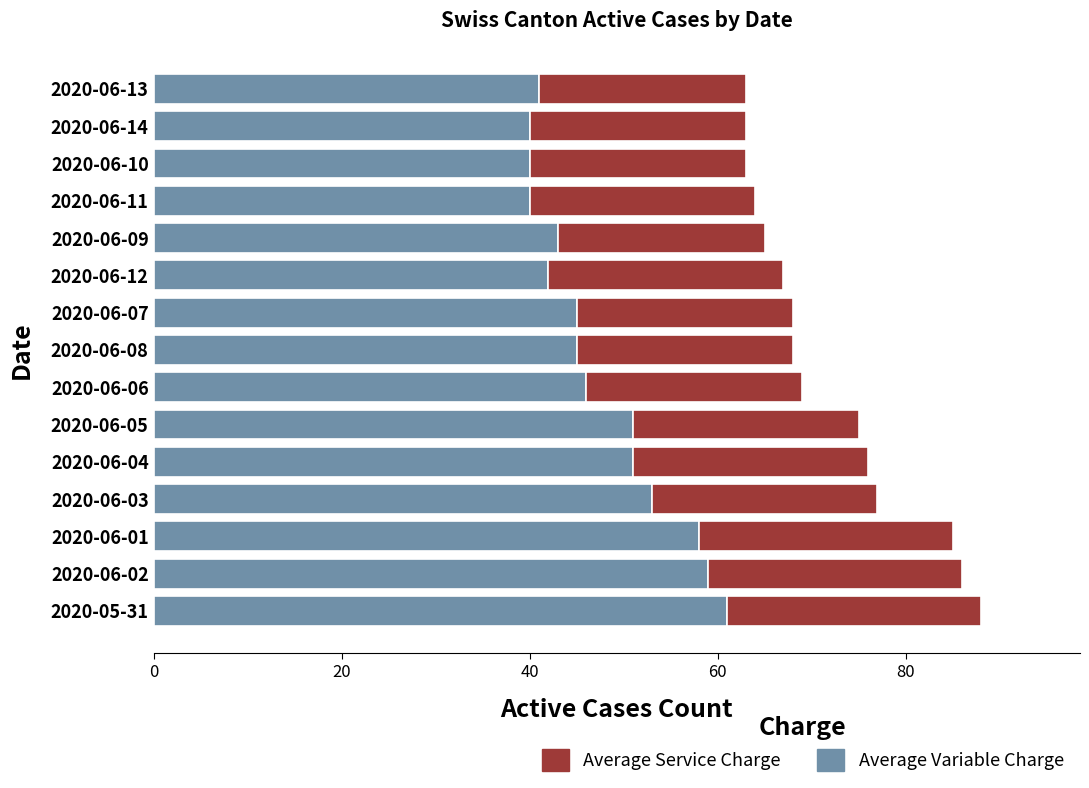

What are all the series names shown in the legend?

Average Service Charge, Average Variable Charge